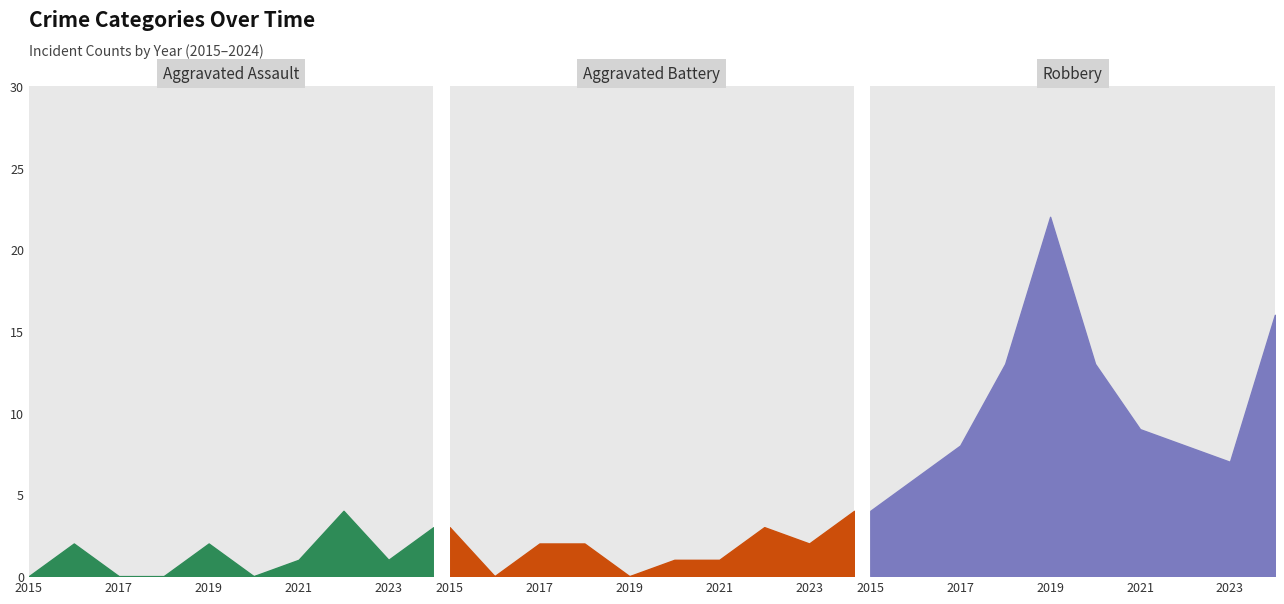

True or false: Aggravated Battery has more than 1 points higher than both neighbors.

False